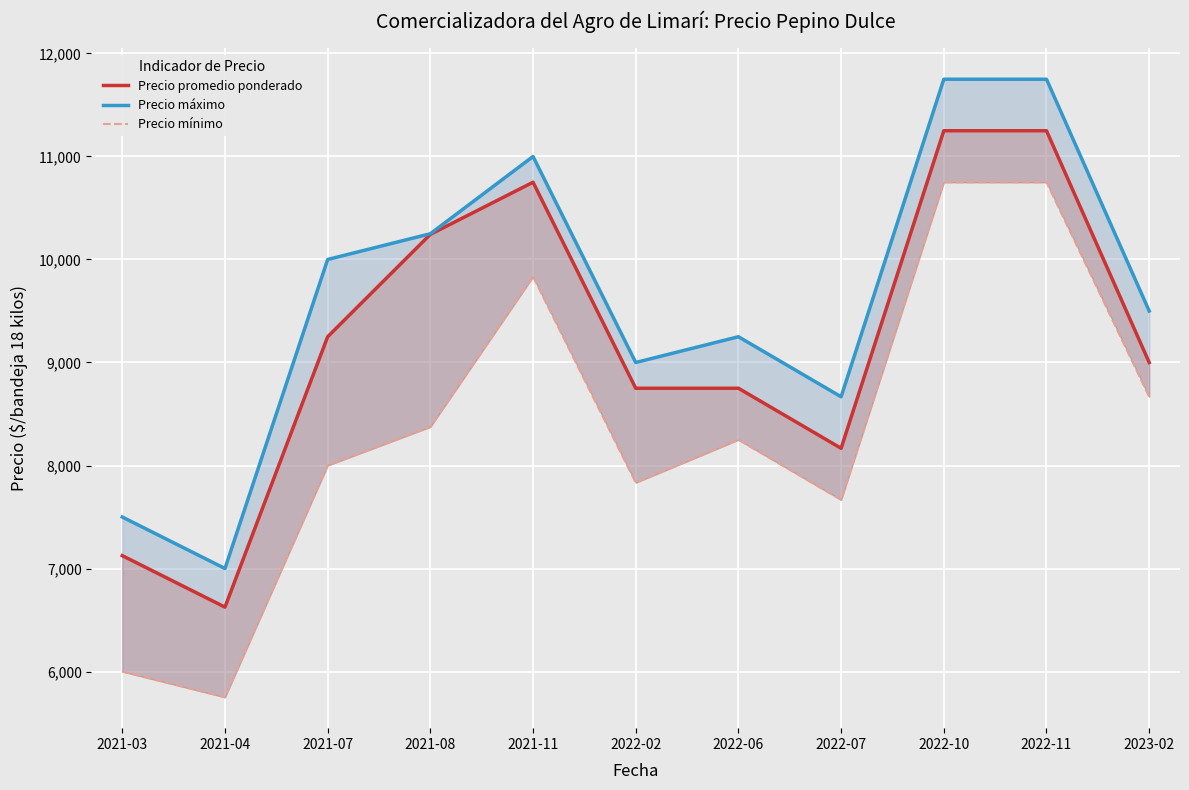

What is the difference between the maximum and minimum values in the Precio máximo series?

4750